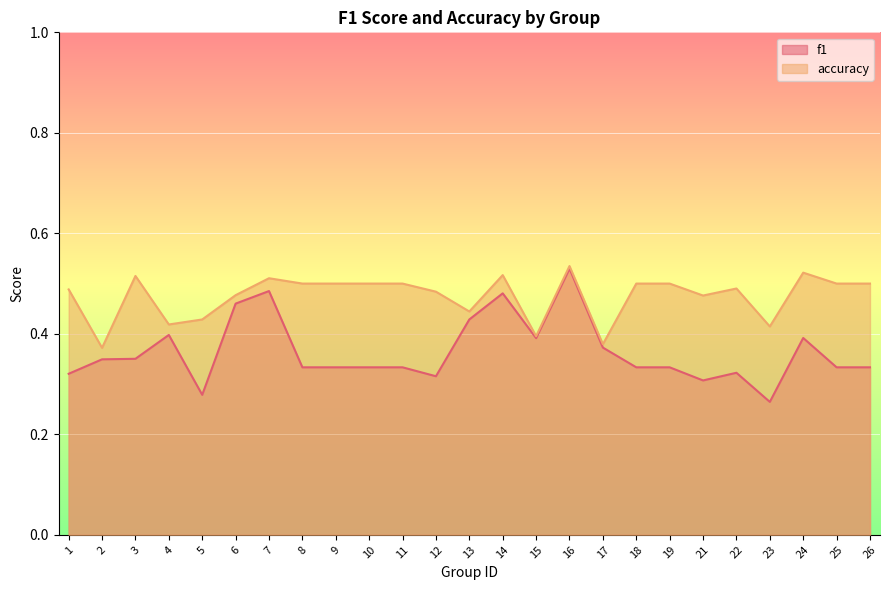

What is the total value across all series at 19?

0.8